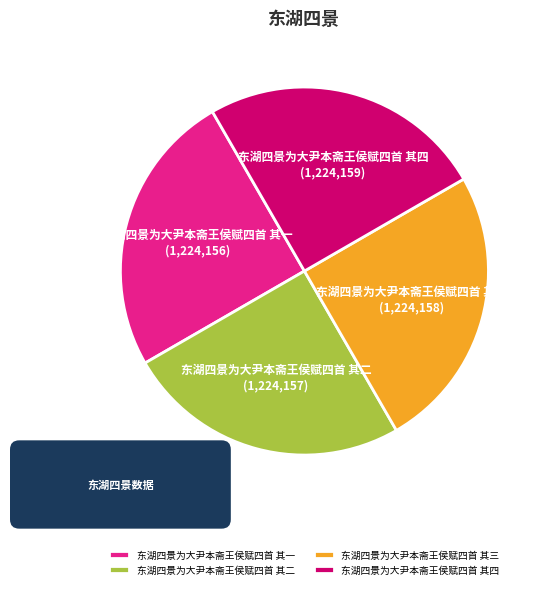

Count the number of slices in the pie.

4